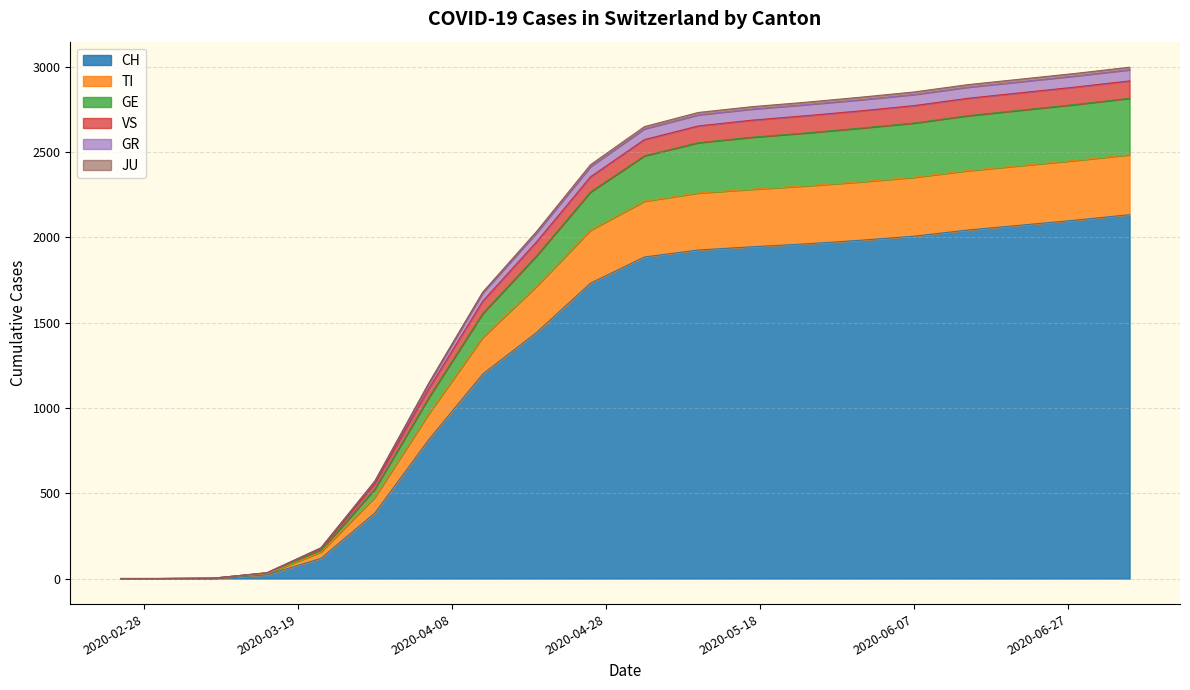

What is the greatest value displayed?

2996